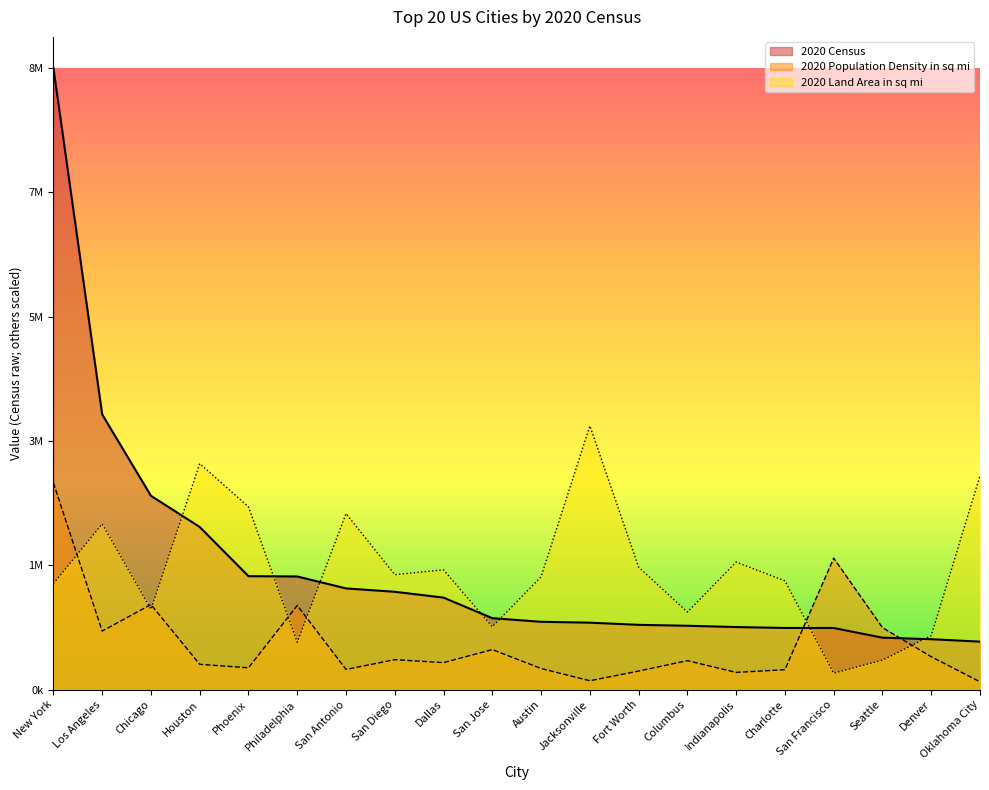

How many distinct data groups are displayed?

3